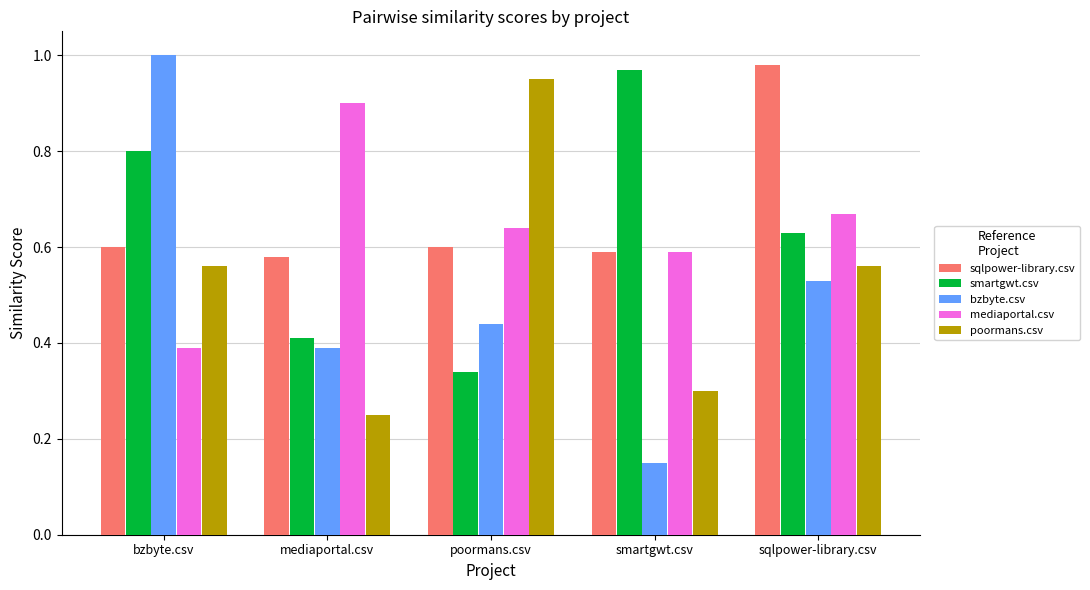

The value of smartgwt.csv at bzbyte.csv is 0.8. True or false?

True